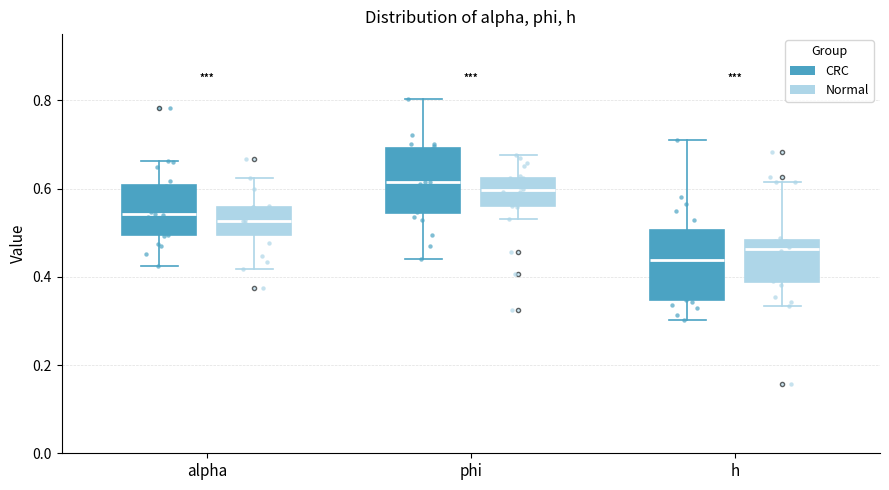

Reading left to right, transcribe this box plot: for each box, give where its median line is, the range the box spans, and where its two whiskers end, as read against the y-axis. The values are not printed on the chart, so give them approximately, as read against the axis.

alpha (CRC): median 0.54, box 0.50 to 0.60, whiskers 0.42 to 0.66
alpha (Normal): median 0.52, box 0.50 to 0.56, whiskers 0.42 to 0.62
phi (CRC): median 0.62, box 0.54 to 0.70, whiskers 0.44 to 0.80
phi (Normal): median 0.60, box 0.56 to 0.62, whiskers 0.54 to 0.68
h (CRC): median 0.44, box 0.34 to 0.50, whiskers 0.30 to 0.70
h (Normal): median 0.46, box 0.38 to 0.48, whiskers 0.34 to 0.62